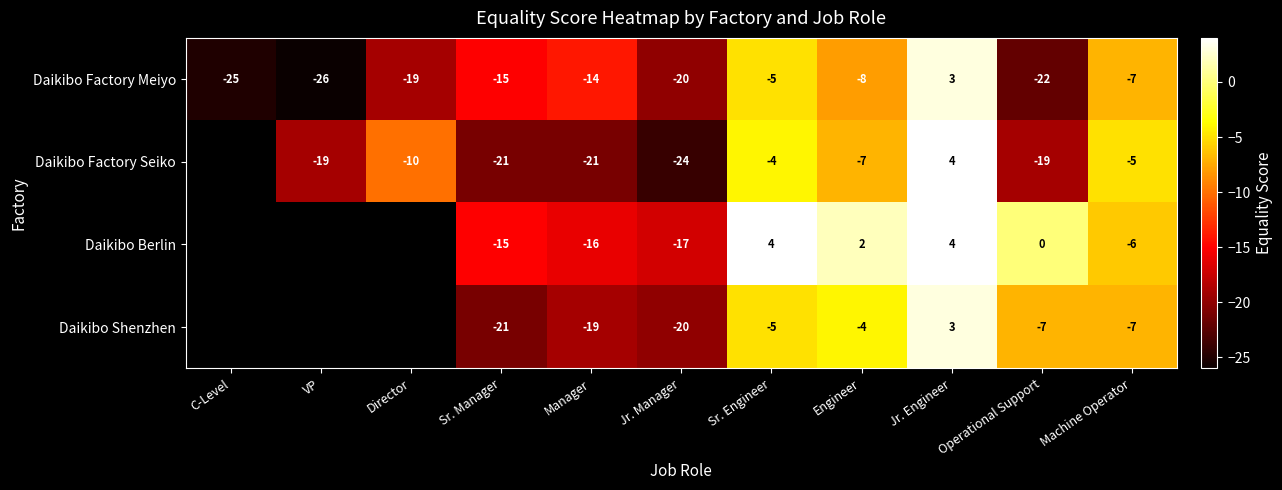

Which category has the highest value in the Daikibo Factory Meiyo series?

Jr. Engineer